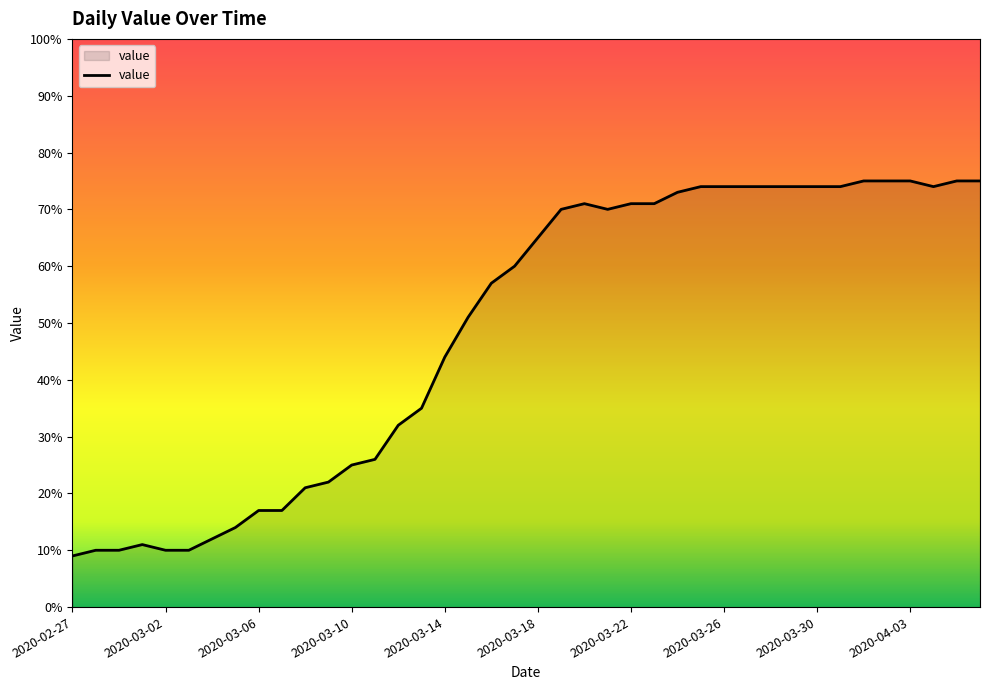

Reading left to right, transcribe all the data shown in this chart.

9	10	10	11	10	10	12	14	17	17	21	22	25	26	32	35	44	51	57	60	65	70	71	70	71	71	73	74	74	74	74	74	74	74	75	75	75	74	75	75